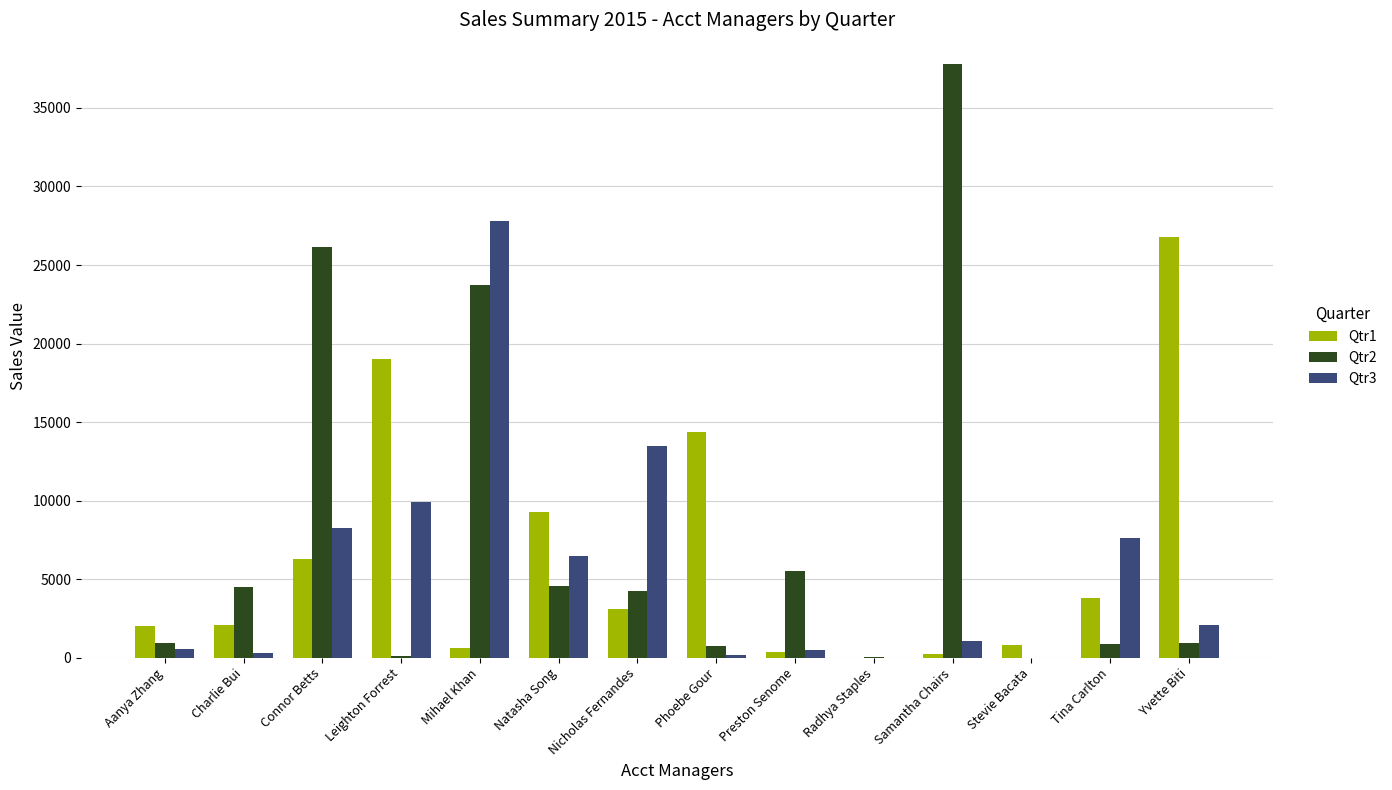

How many values in the Qtr3 series exceed 2076?

7